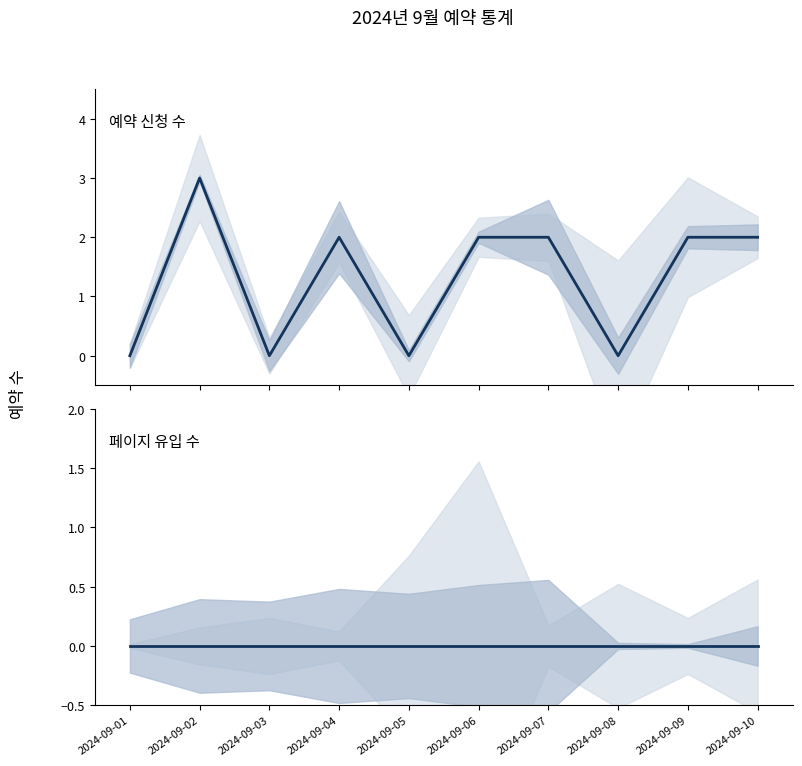

True or false: 페이지 유입 수 has a value of 0 at 2024-09-05.

True